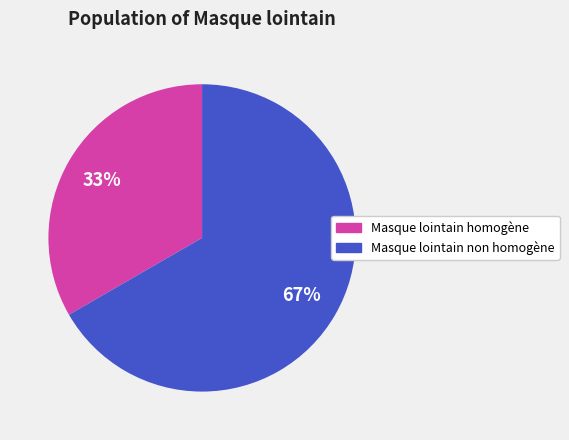

The Masque lointain homogène slice represents 33% of the pie. True or false?

True